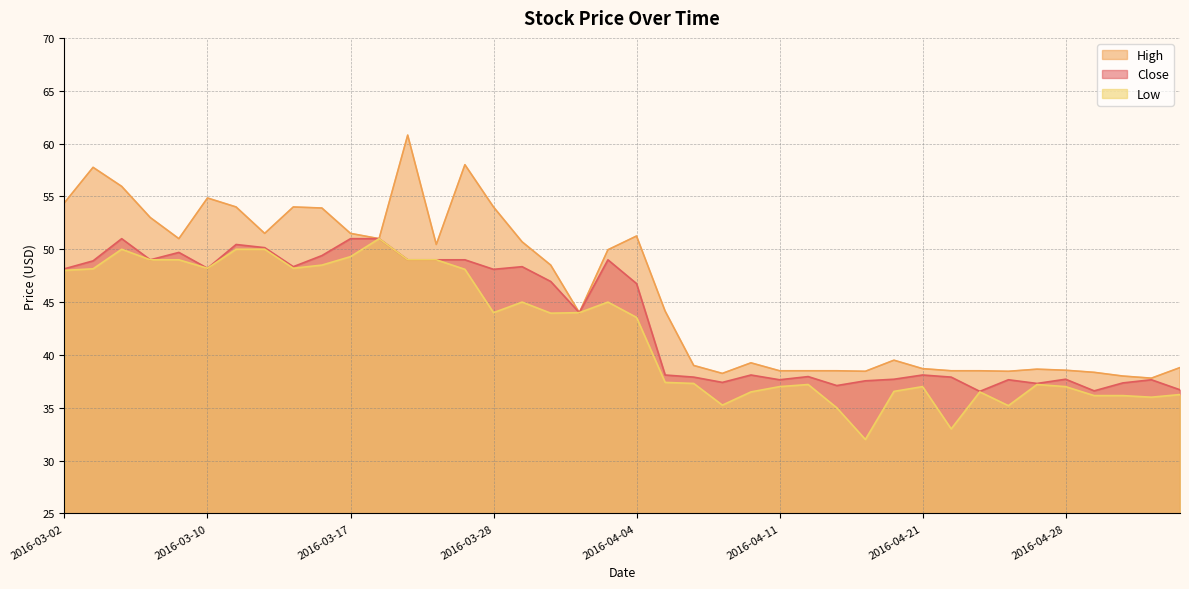

List the labels in order of High value, smallest first.

2016-05-03, 2016-05-02, 2016-04-07, 2016-04-29, 2016-04-18, 2016-04-26, 2016-04-11, 2016-04-12, 2016-04-13, 2016-04-22, 2016-04-25, 2016-04-28, 2016-04-27, 2016-04-21, 2016-05-04, 2016-04-06, 2016-04-08, 2016-04-20, 2016-03-31, 2016-04-05, 2016-03-30, 2016-04-01, 2016-03-22, 2016-03-29, 2016-03-09, 2016-03-18, 2016-04-04, 2016-03-14, 2016-03-17, 2016-03-08, 2016-03-16, 2016-03-11, 2016-03-15, 2016-03-28, 2016-03-02, 2016-03-10, 2016-03-04, 2016-03-03, 2016-03-23, 2016-03-21